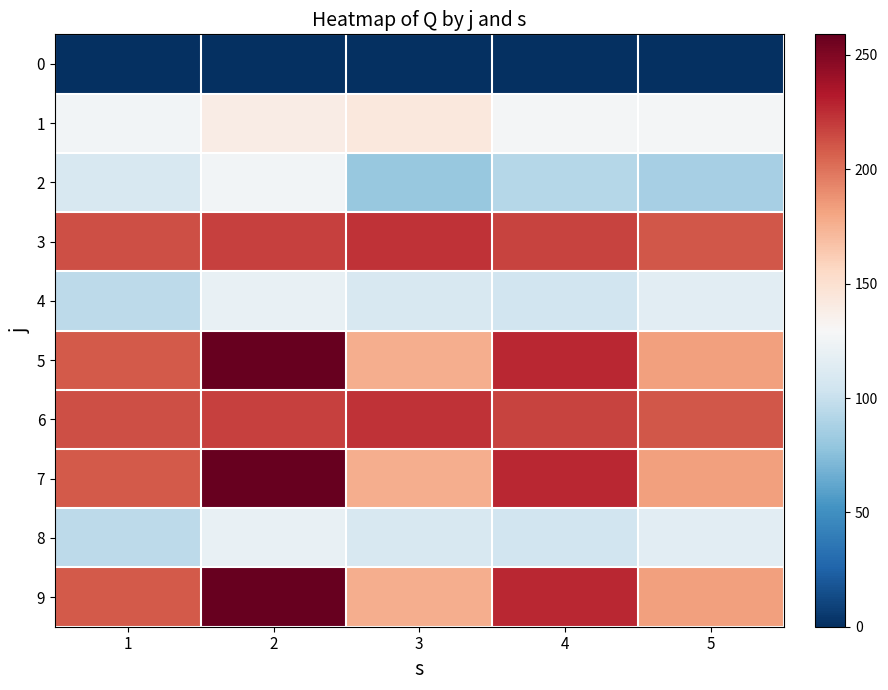

Which series has the widest spread of values?

5